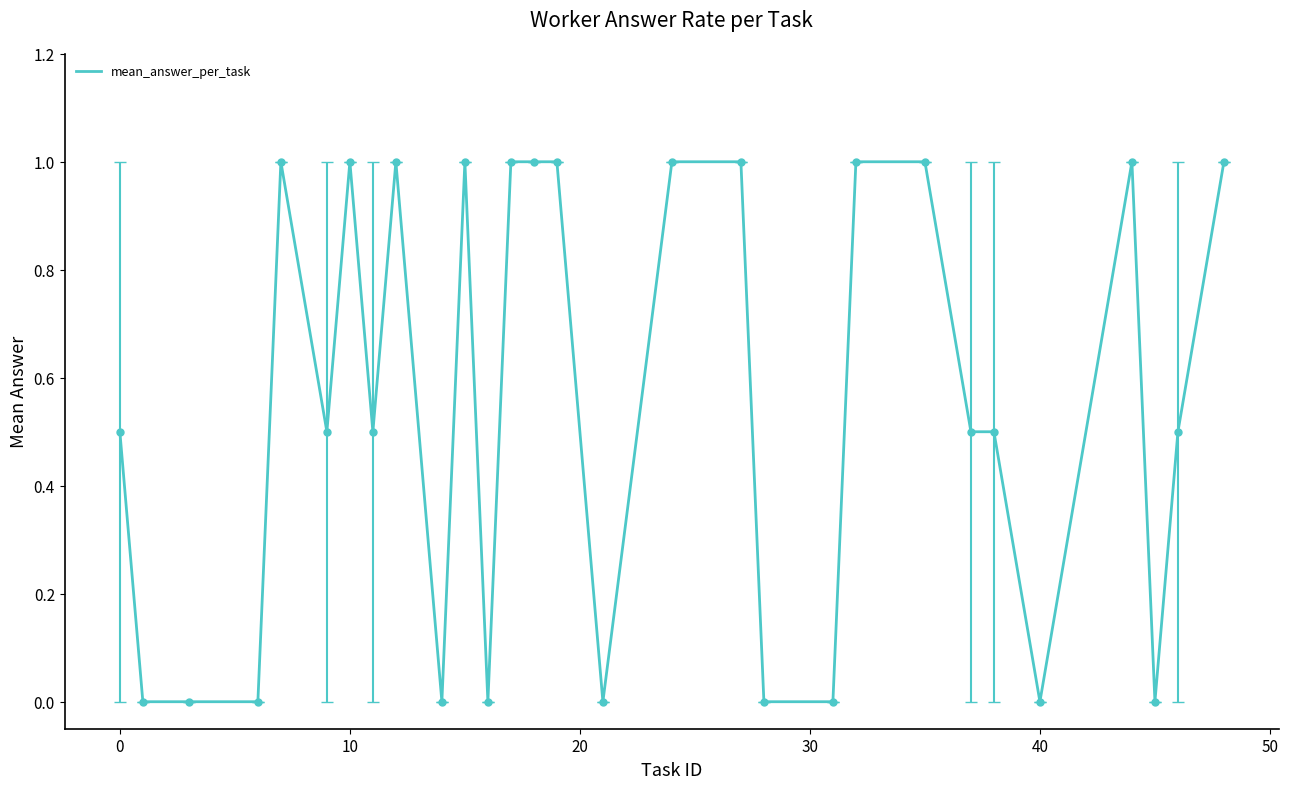

What is the maximum value shown in the chart?

1.0